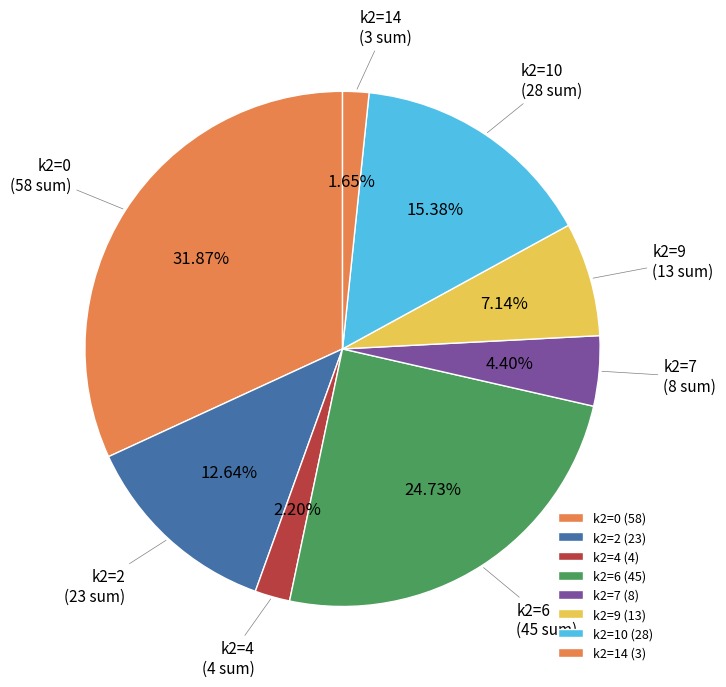

How many slices are in this pie chart?

8